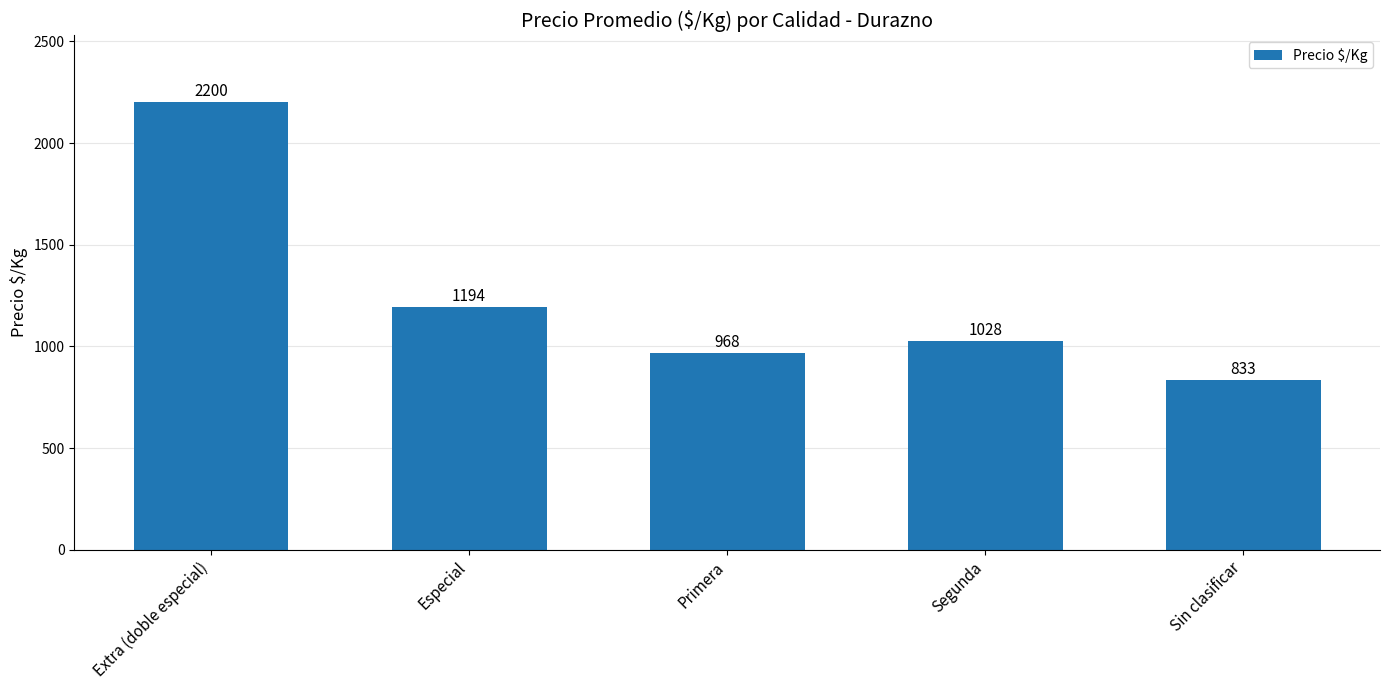

What is the ratio of the value at Extra (doble especial) to the value at Primera?

2.3